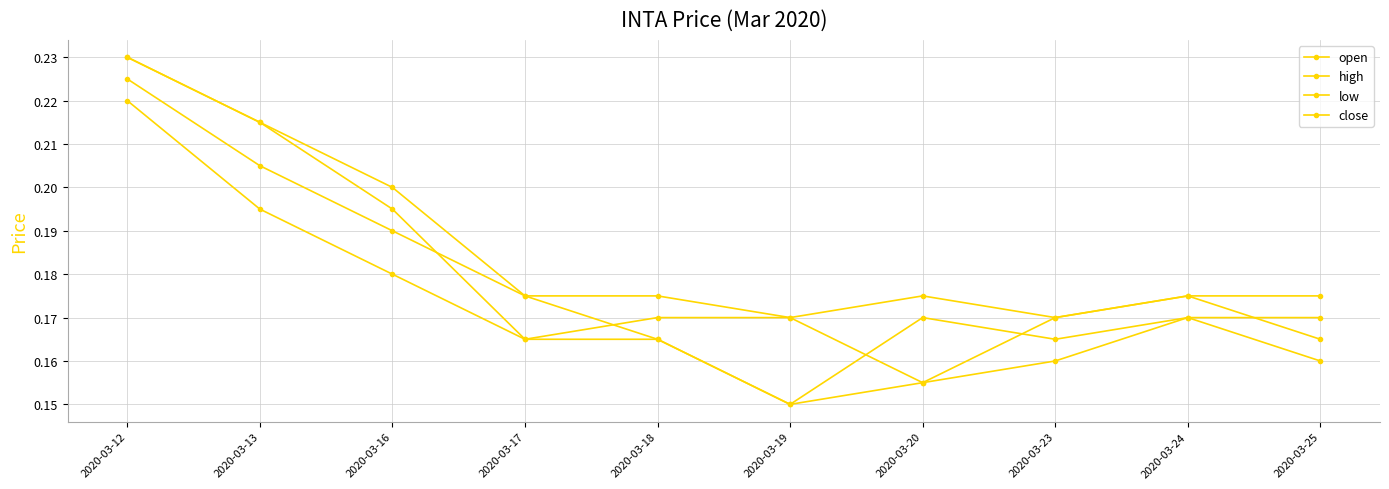

At how many categories does at least one series exceed 0?

10